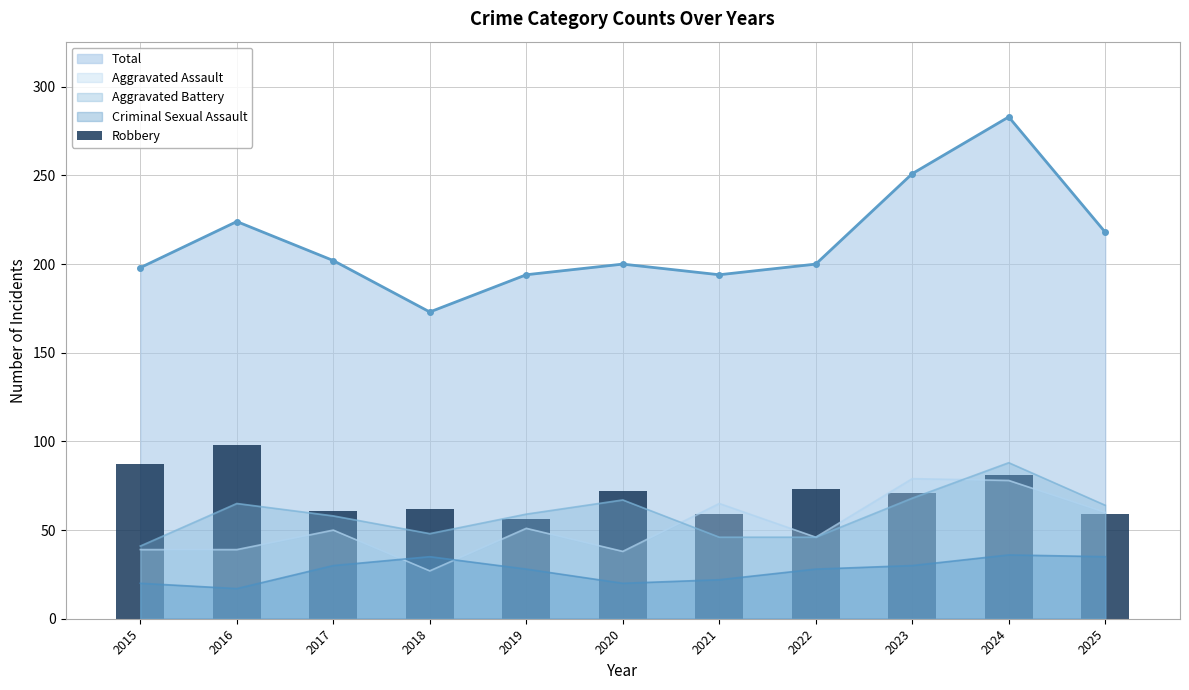

What is the maximum value for Aggravated Battery?

88